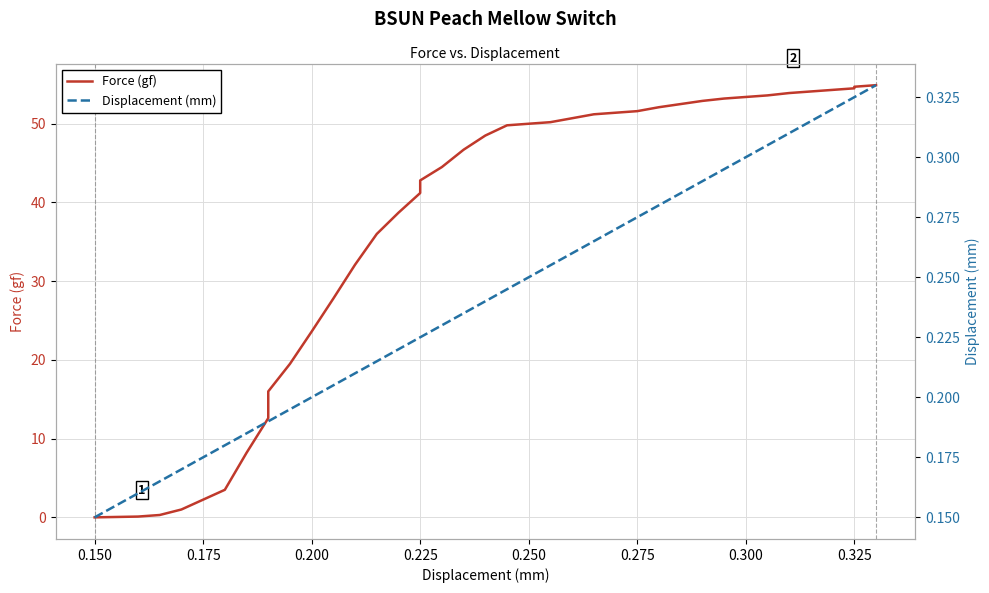

What is the value of the Displacement (mm) point at the 5th from the left?

0.2